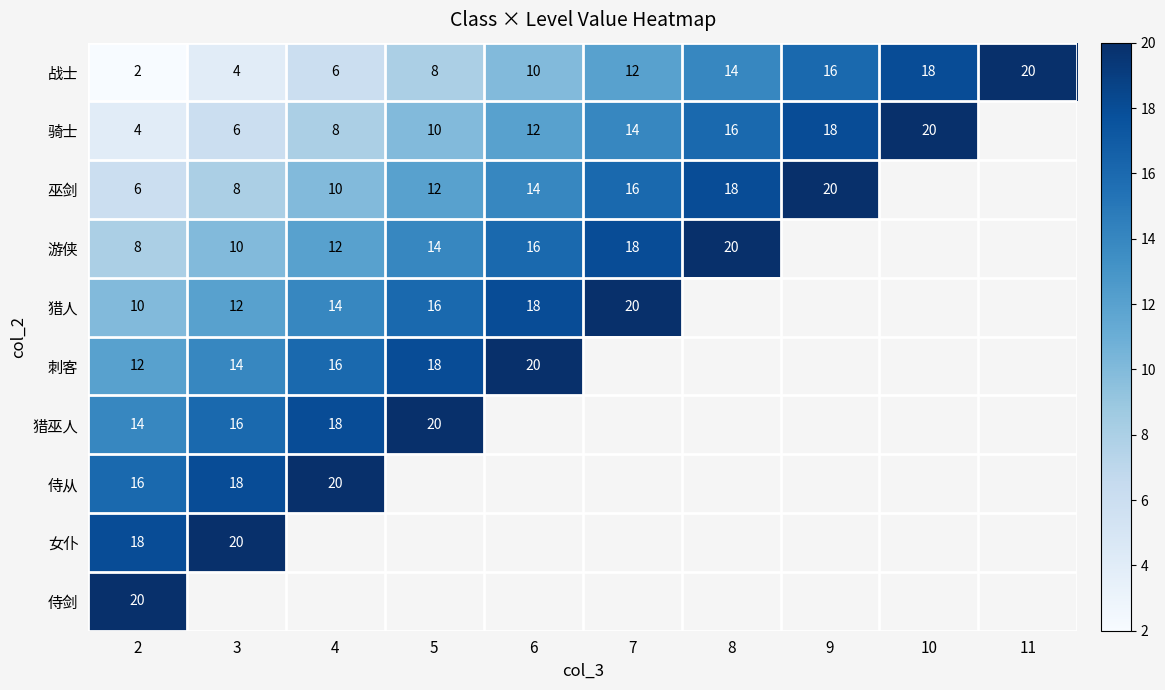

Which label corresponds to the largest value in the chart?

11